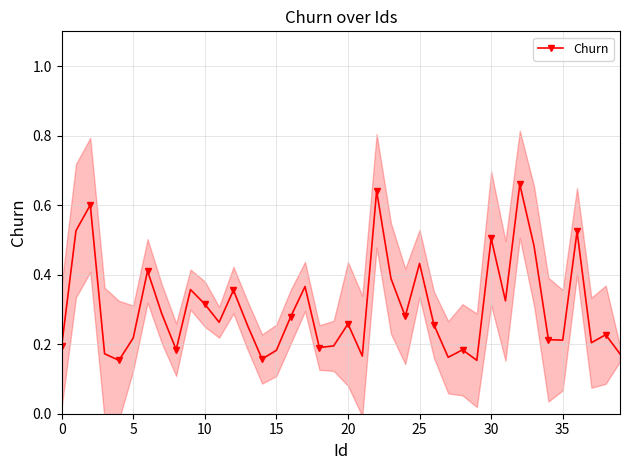

What is the label of the 40th point from the left?

39